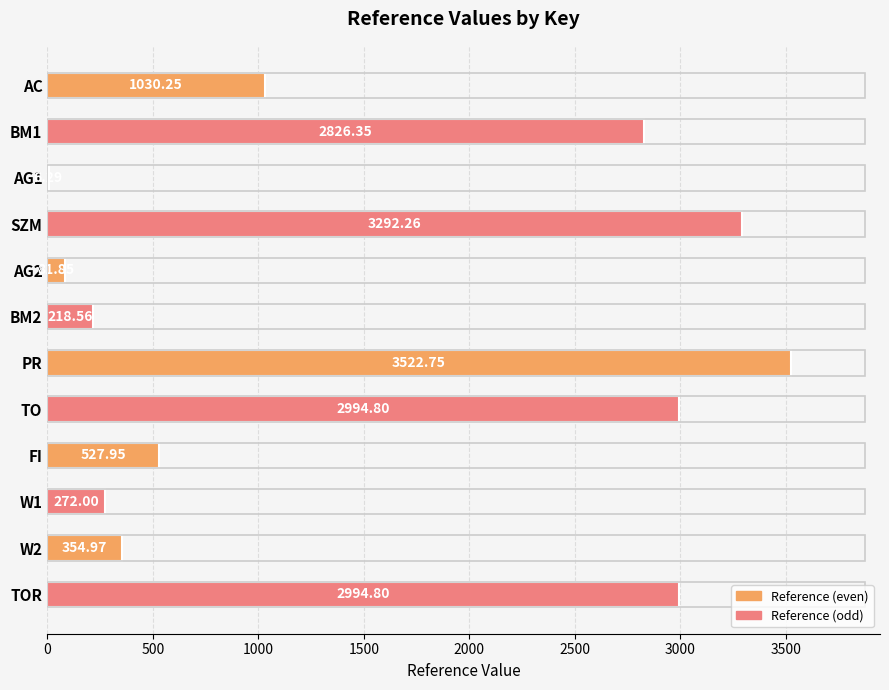

Where is the data nearest to the value 1764?

AC